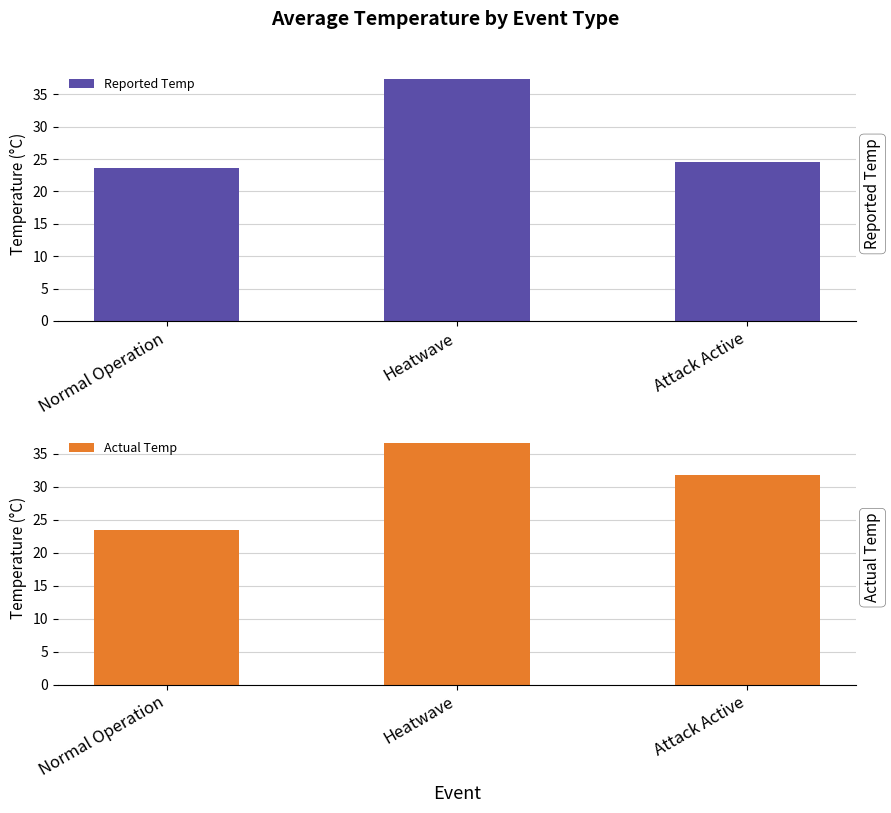

Reading left to right, transcribe all the data shown in this chart.

Reported Temp: Normal Operation=23.6	Heatwave=37.4	Attack Active=24.5
Actual Temp: Normal Operation=23.5	Heatwave=36.7	Attack Active=31.8